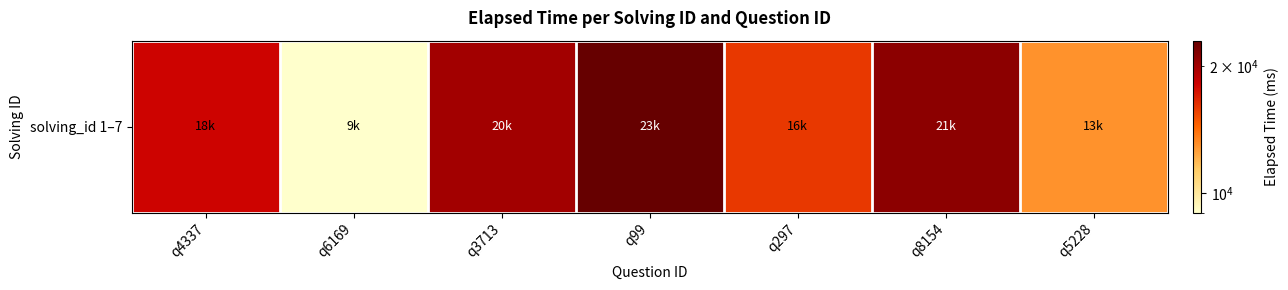

The chart shows a value of 8416 at q5228. True or false?

False